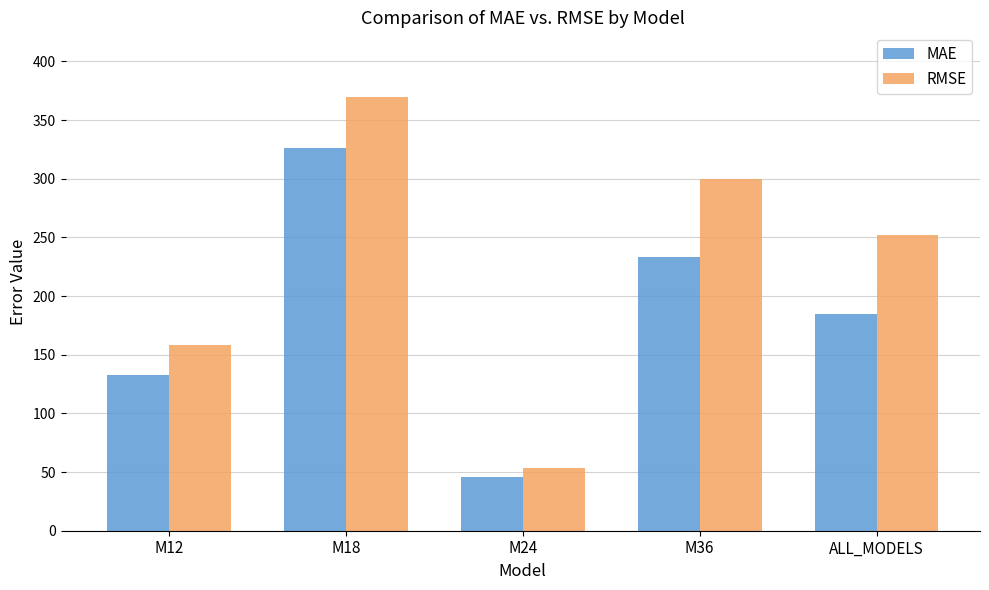

Where does the RMSE series first go above 252?

M18